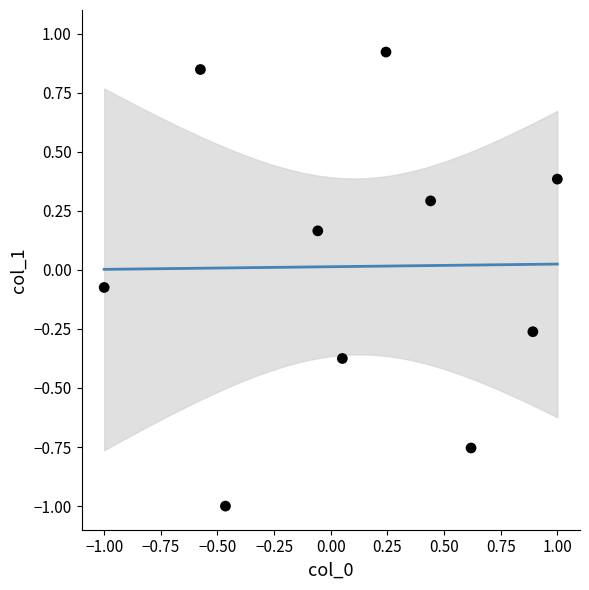

What is the range of X values (max minus min)?

2.0